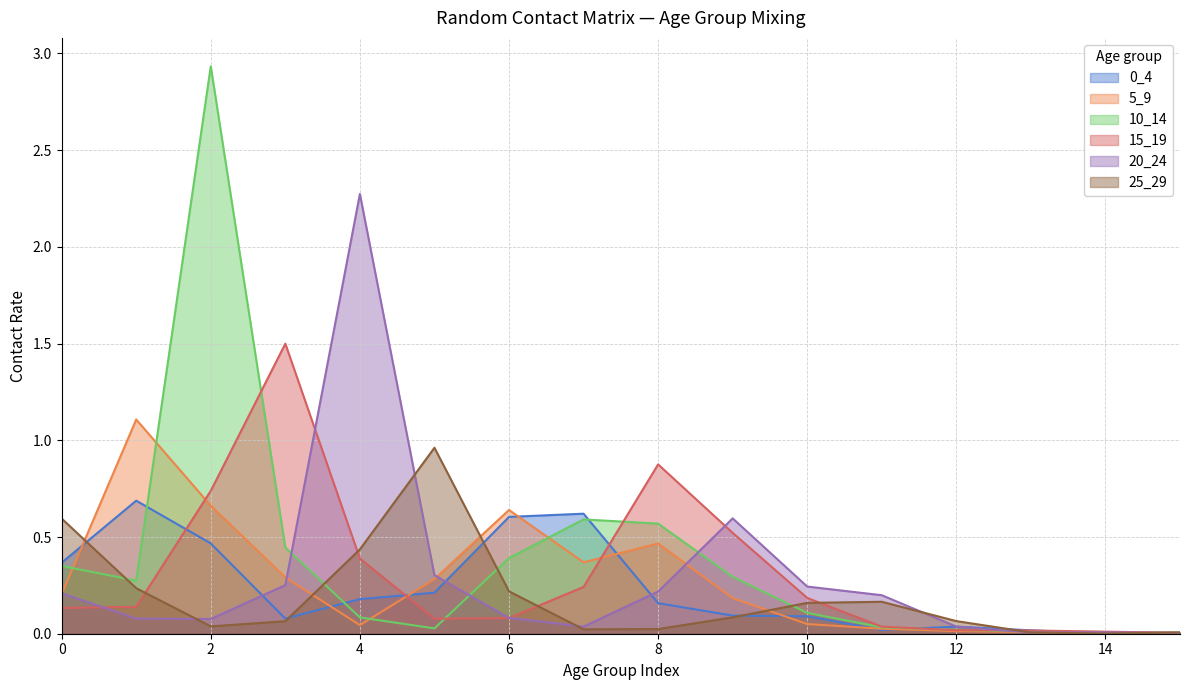

Does the chart display data point markers on the line(s)?

No